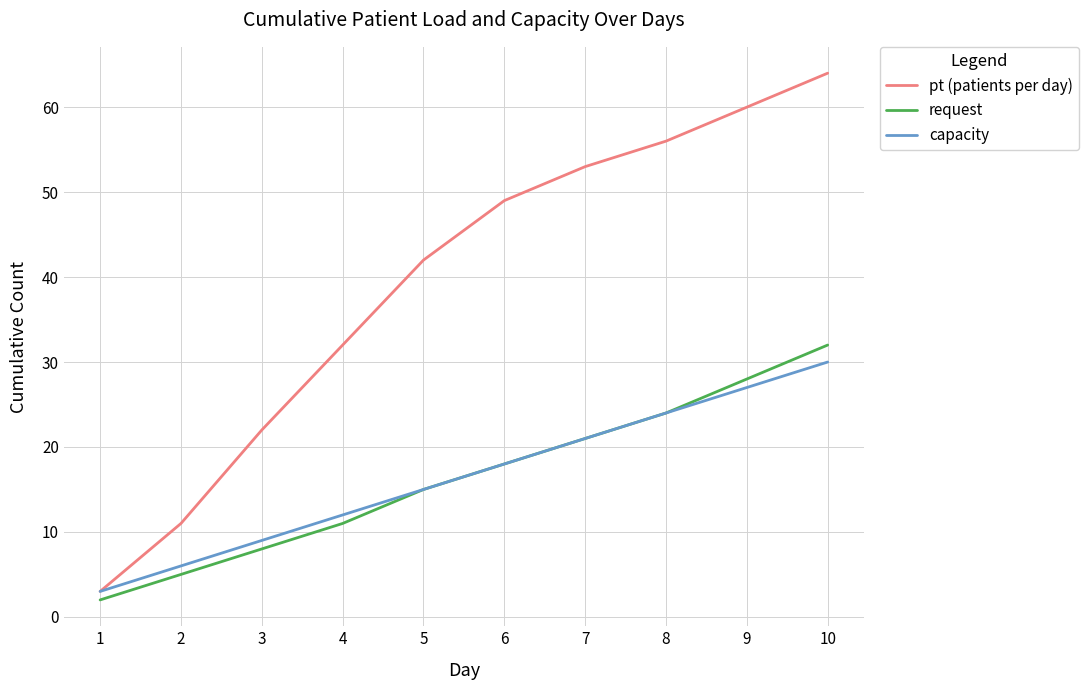

Reading left to right, transcribe all the data shown in this chart.

pt (patients per day): 3	11	22	32	42	49	53	56	60	64
request: 2	5	8	11	15	18	21	24	28	32
capacity: 3	6	9	12	15	18	21	24	27	30